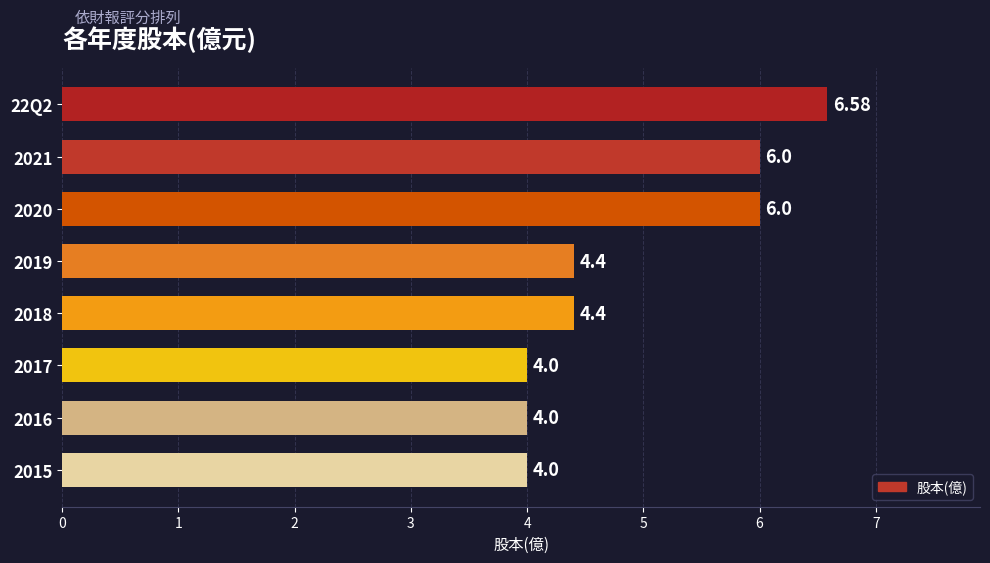

What is the greatest value displayed?

6.6